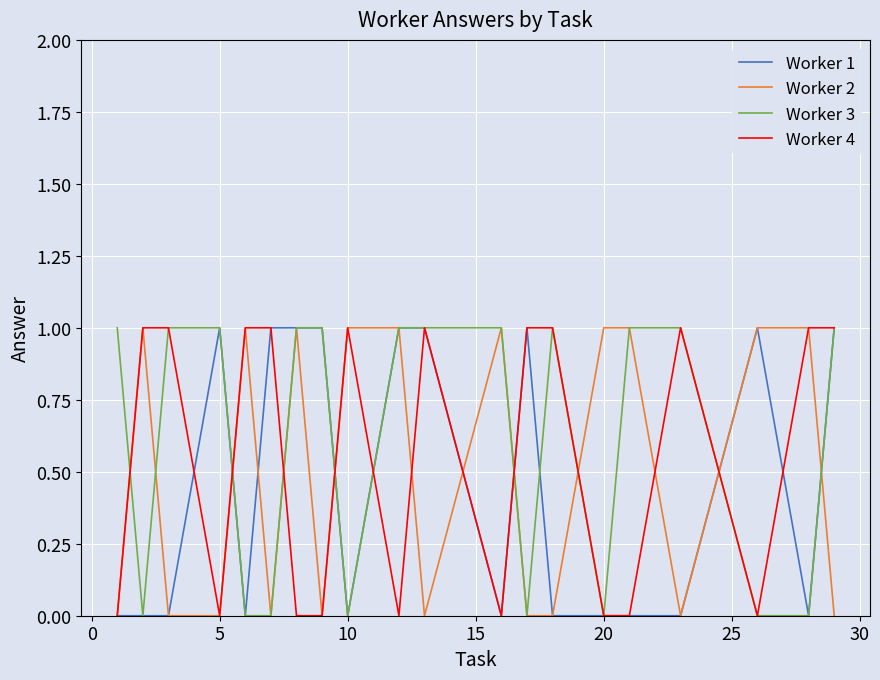

How many interior local peaks does the Worker 3 series have?

1